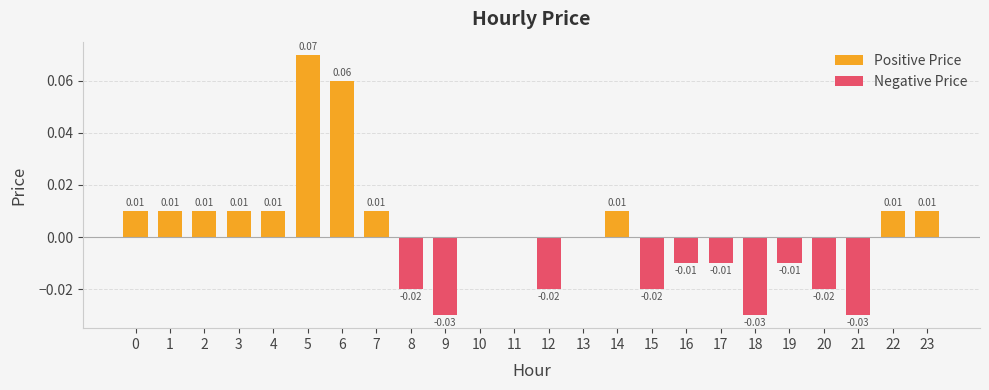

Where is the data nearest to the value 0?

10